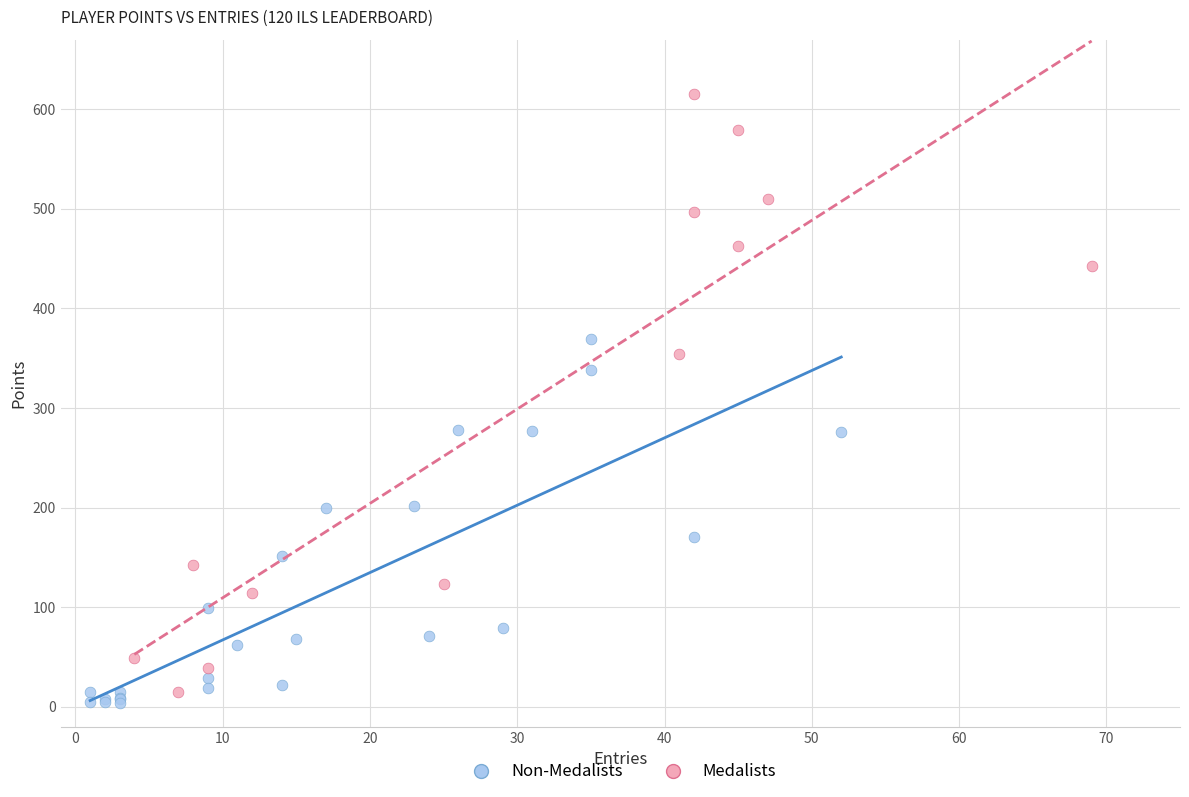

Which series has the widest spread of Y values?

Medalists